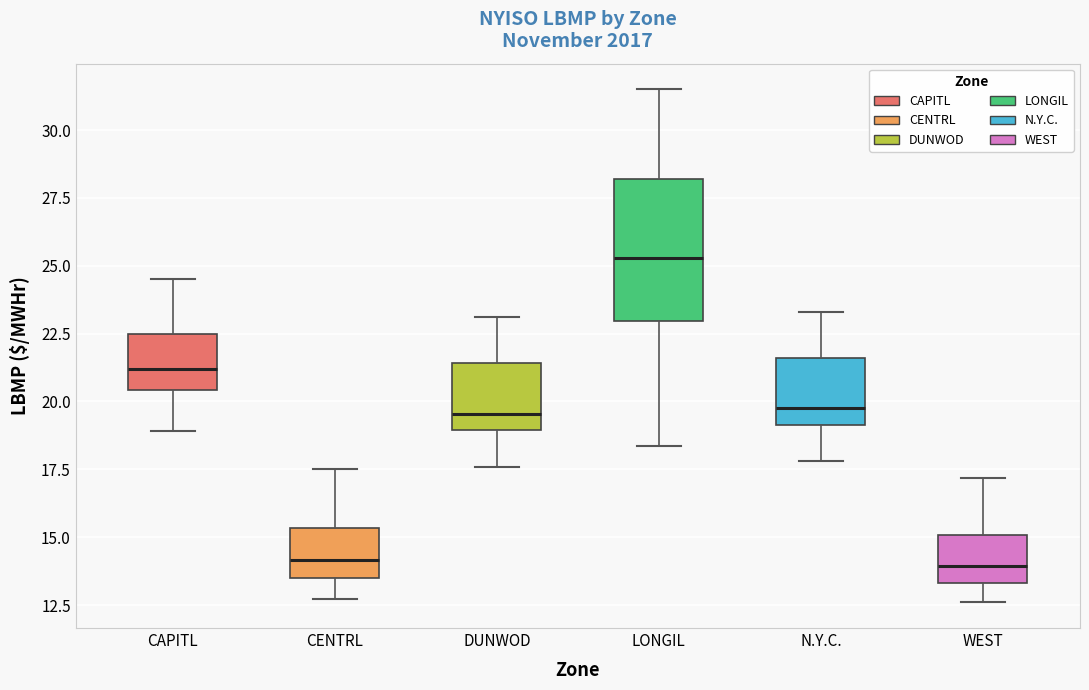

Which box is the tallest, from its lower edge to its upper edge?

LONGIL